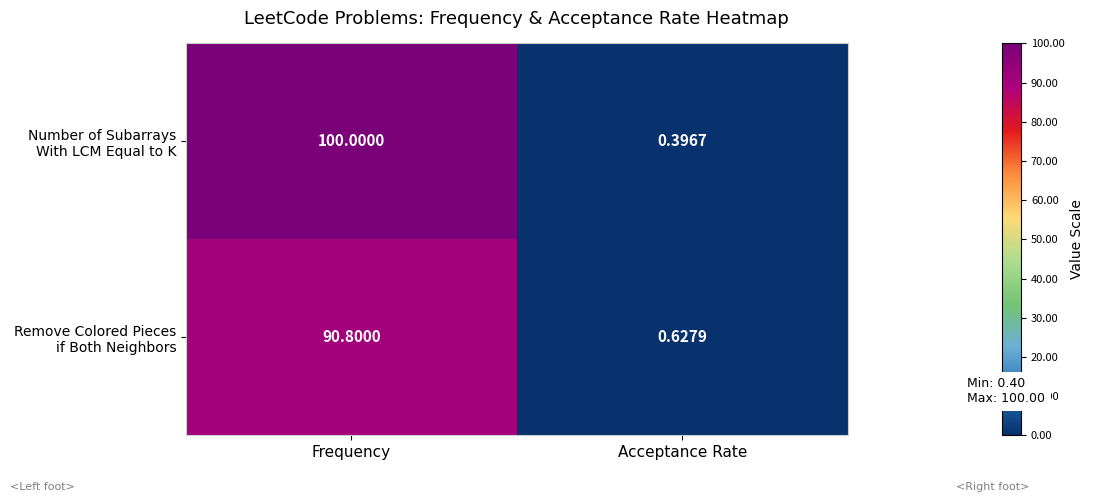

At which category does the chart reach its peak across all series?

Frequency